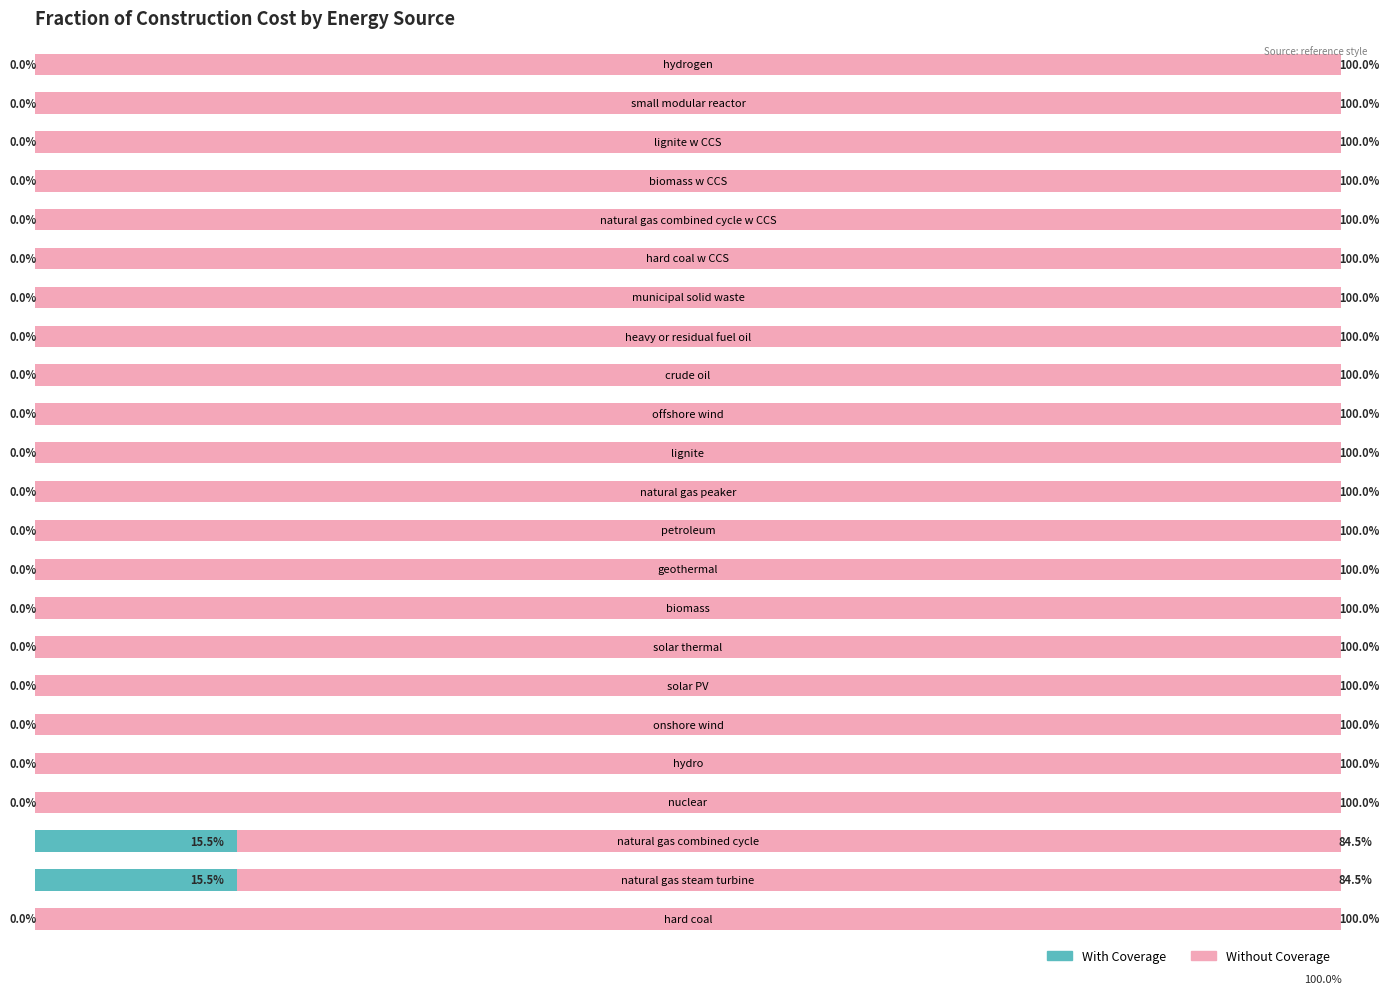

Reading left to right, what are all the values shown in this chart?

Without Coverage: 1.0	0.8	0.8	1.0	1.0	1.0	1.0	1.0	1.0	1.0	1.0	1.0	1.0	1.0	1.0	1.0	1.0	1.0	1.0	1.0	1.0	1.0	1.0
With Coverage: 0.0	0.2	0.2	0.0	0.0	0.0	0.0	0.0	0.0	0.0	0.0	0.0	0.0	0.0	0.0	0.0	0.0	0.0	0.0	0.0	0.0	0.0	0.0